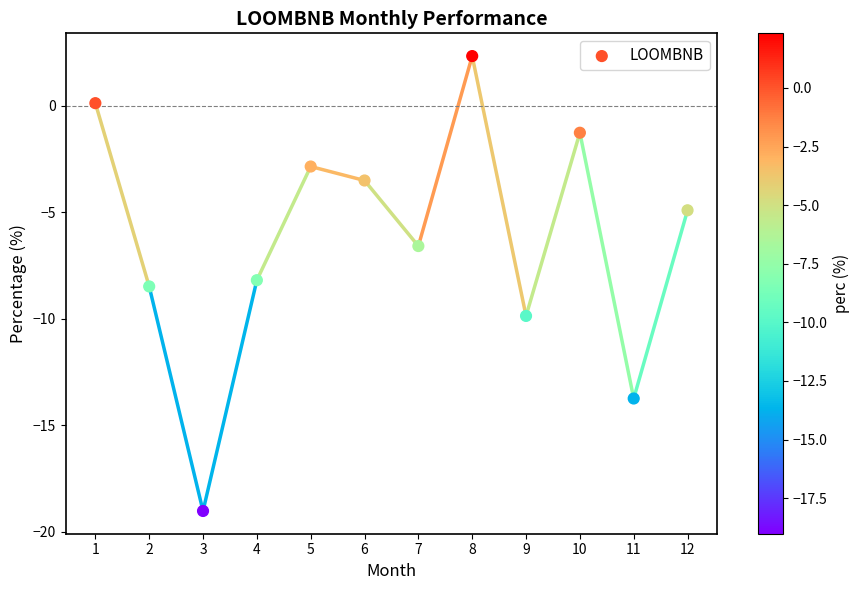

What is the range of Y values (max minus min)?

21.3